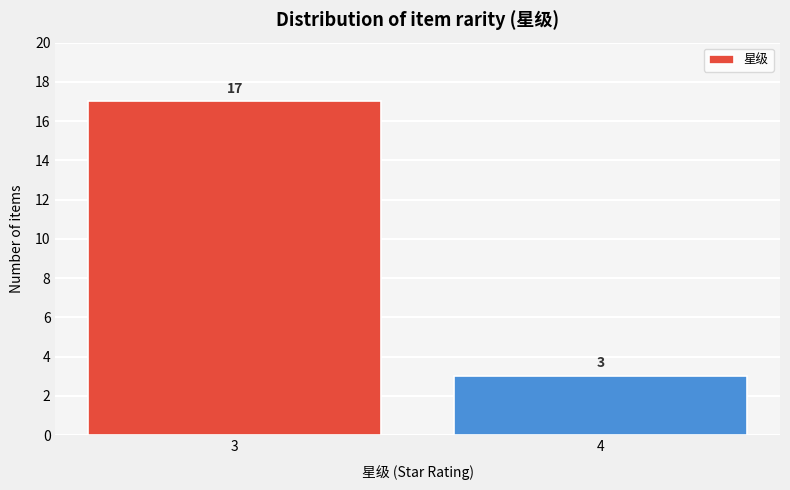

Reading left to right, extract all data points from this chart.

17	3